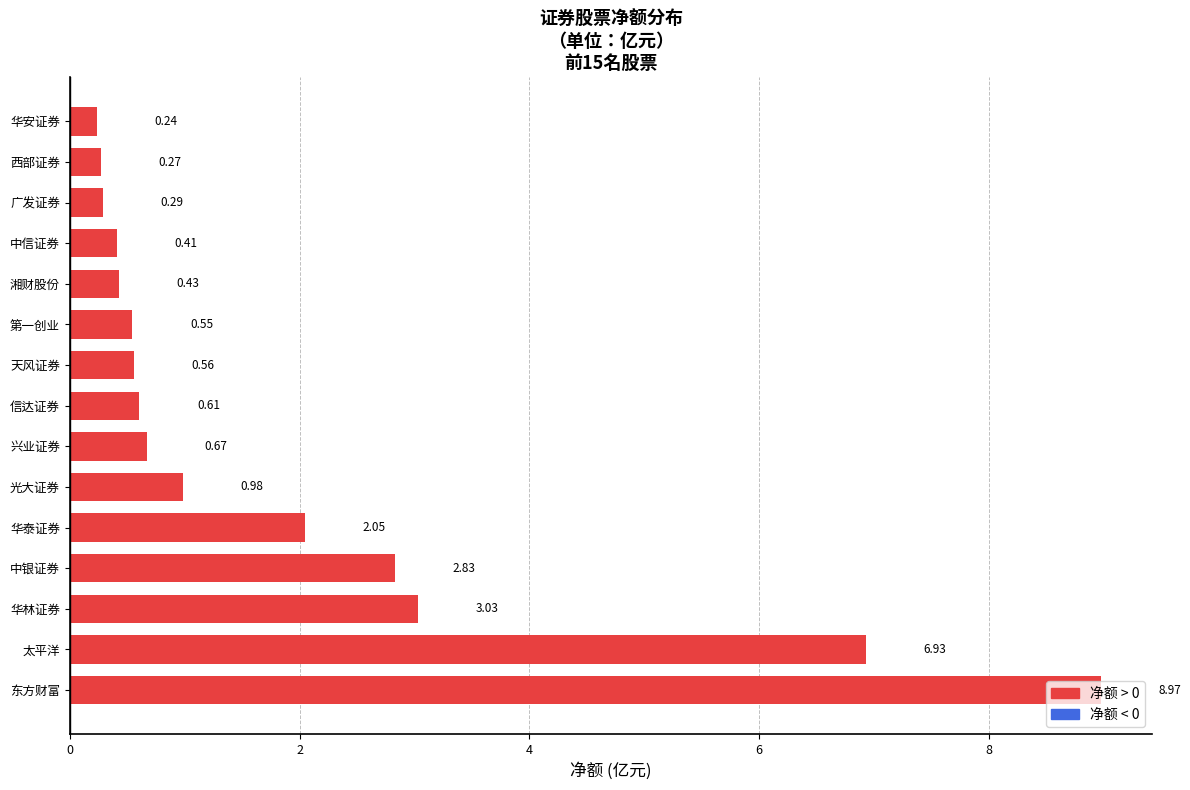

List the labels in order of value, smallest first.

华安证券, 西部证券, 广发证券, 中信证券, 湘财股份, 第一创业, 天风证券, 信达证券, 兴业证券, 光大证券, 华泰证券, 中银证券, 华林证券, 太平洋, 东方财富